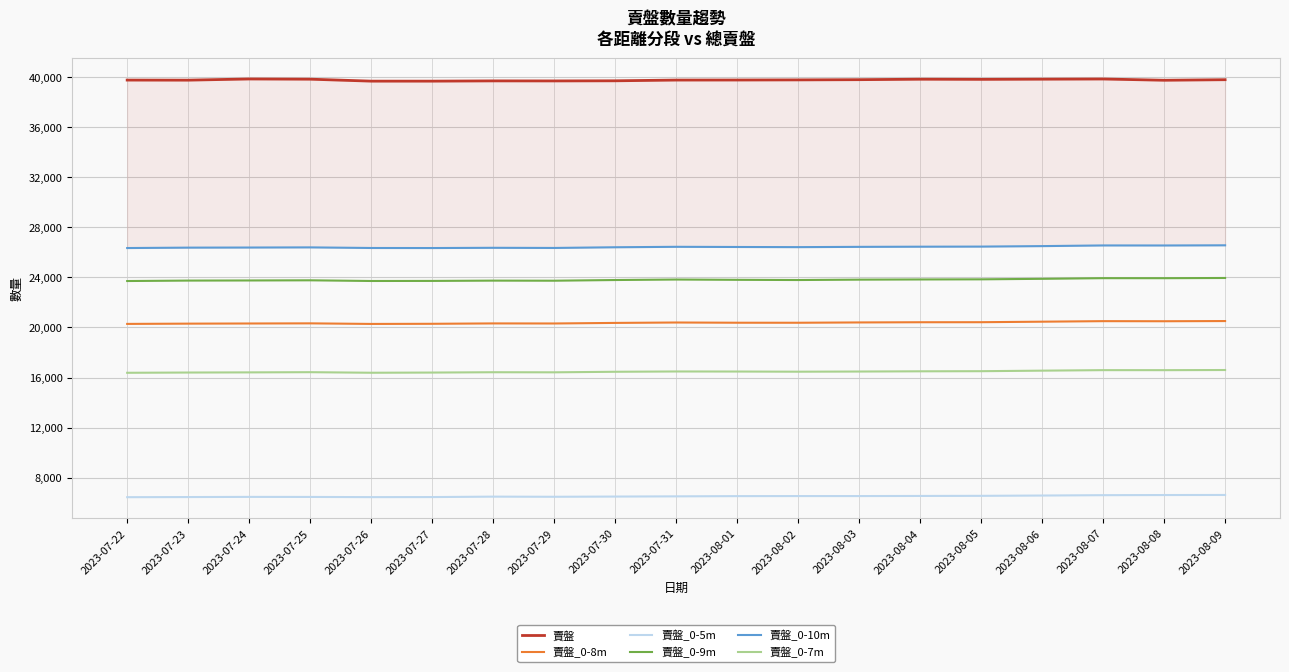

Which category has the lowest value in the 賣盤_0-10m series?

2023-07-22